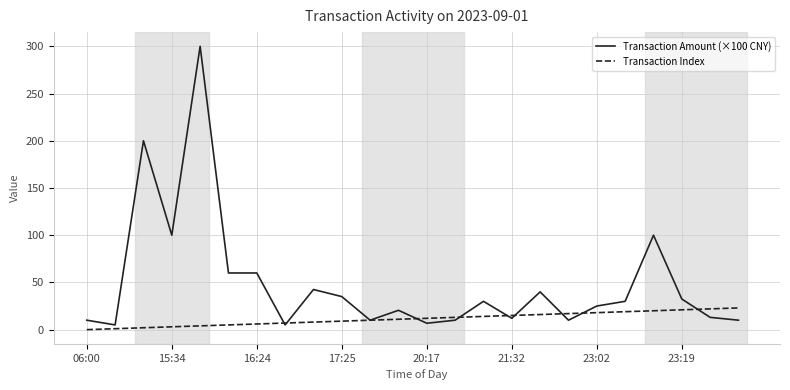

What is the highest value of the Transaction Index series?

23.0